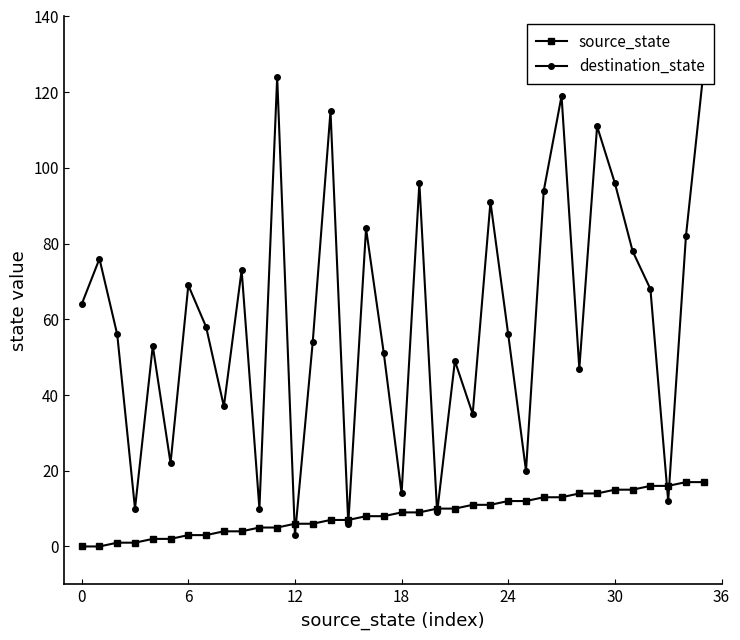

Rank the series by their average value, from highest to lowest.

destination_state, source_state